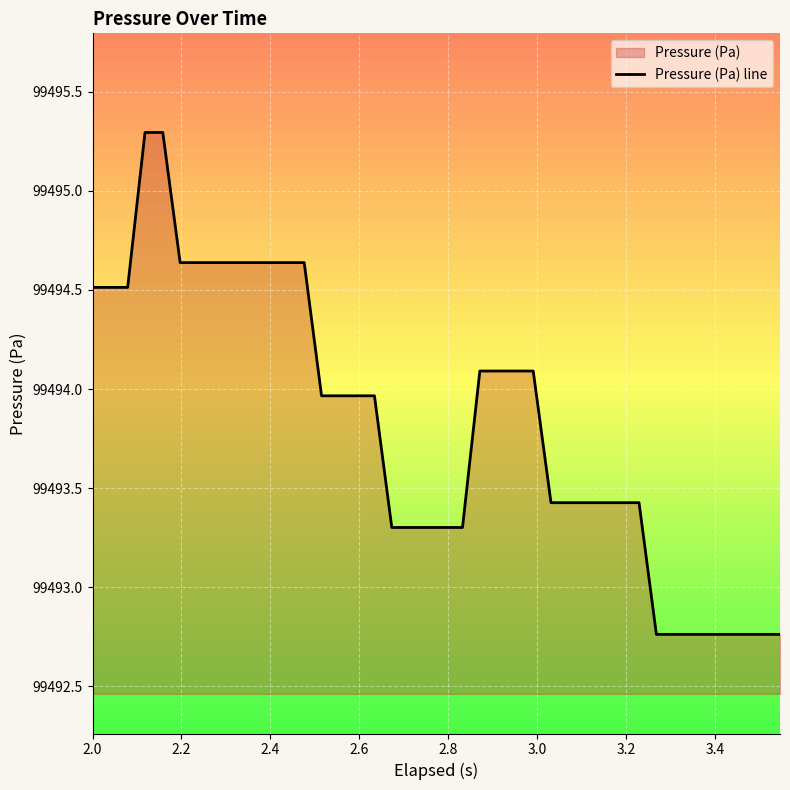

What is the sum of all values?

3979752.6